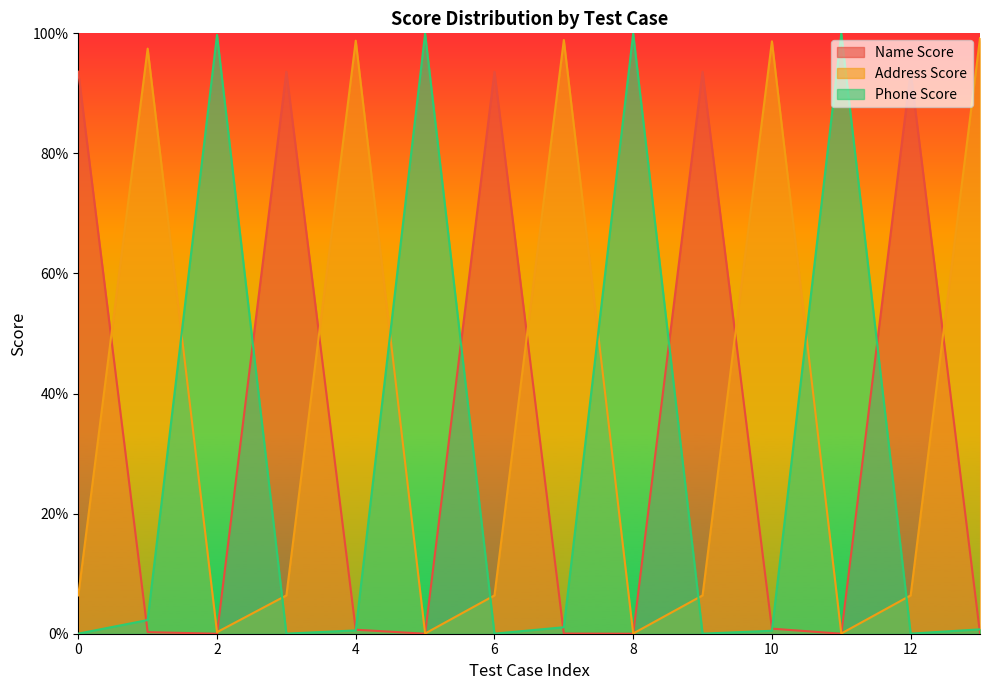

How many lines are shown in the chart?

3